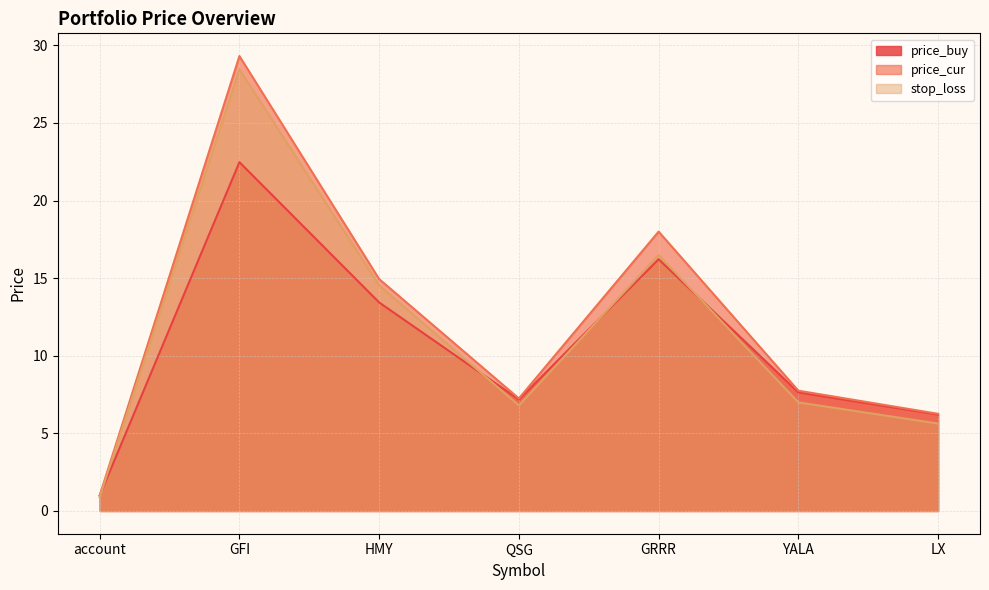

Where does the stop_loss series first go above 6?

GFI